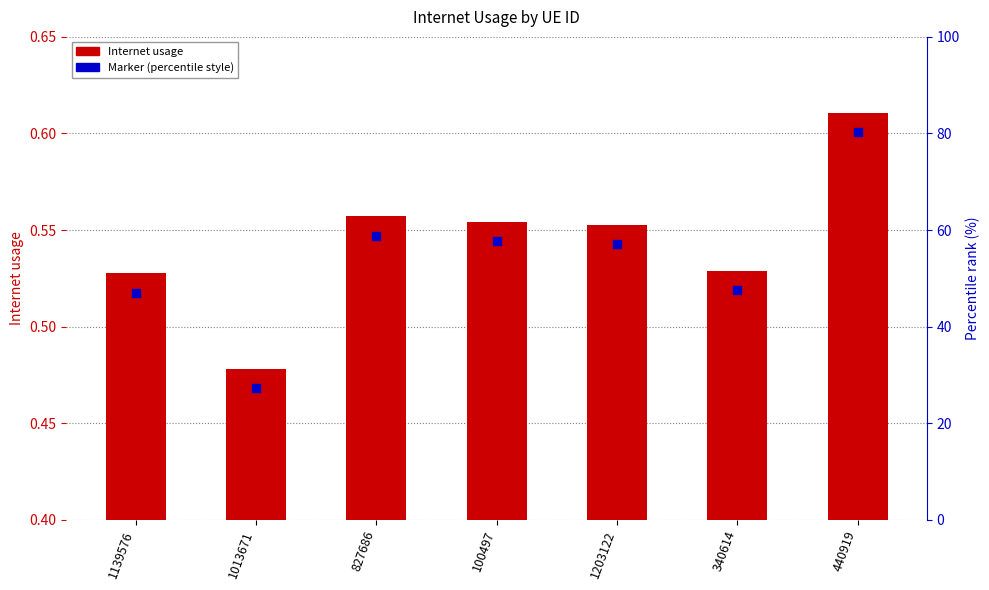

At how many categories does at least one series exceed 0?

7